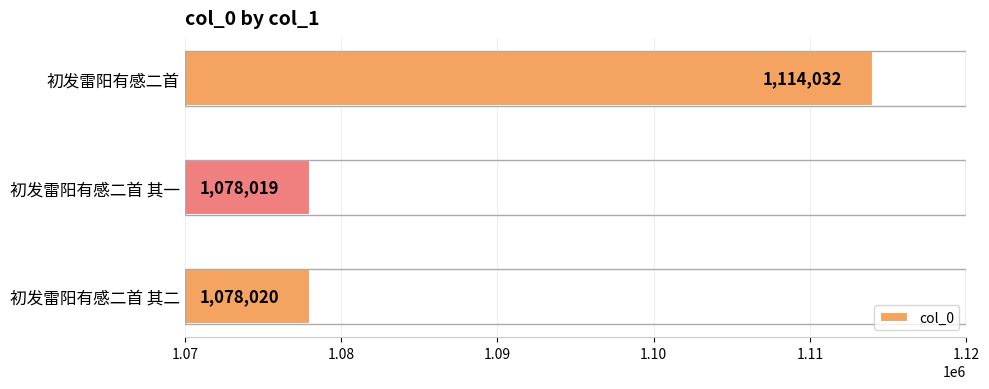

Reading top to bottom, transcribe all the data shown in this chart.

1114032	1078019	1078020